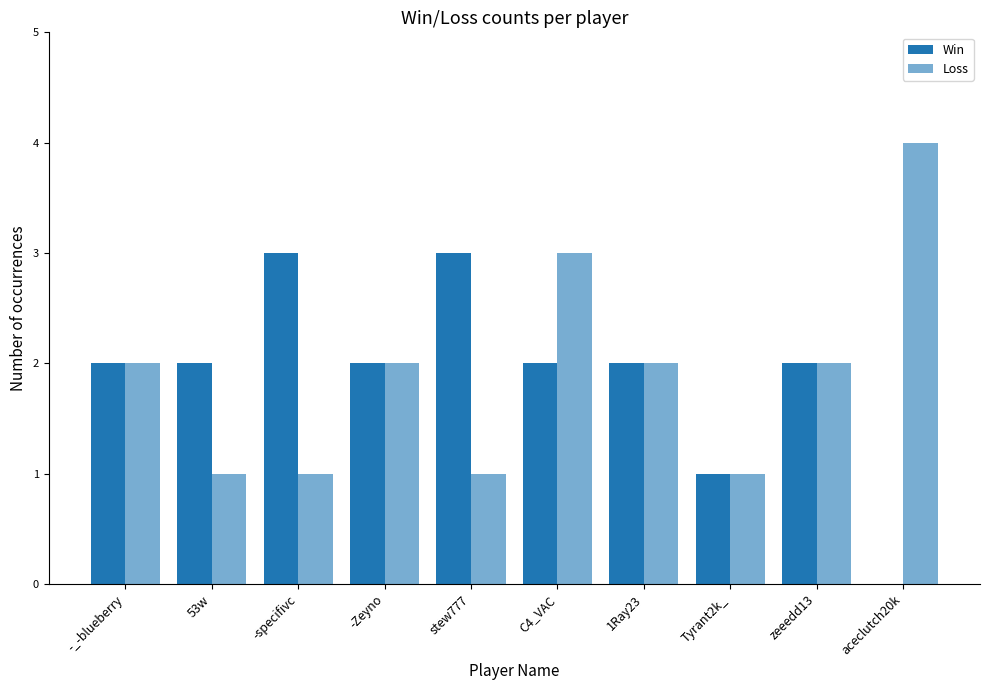

How many categories are shown in the chart?

10